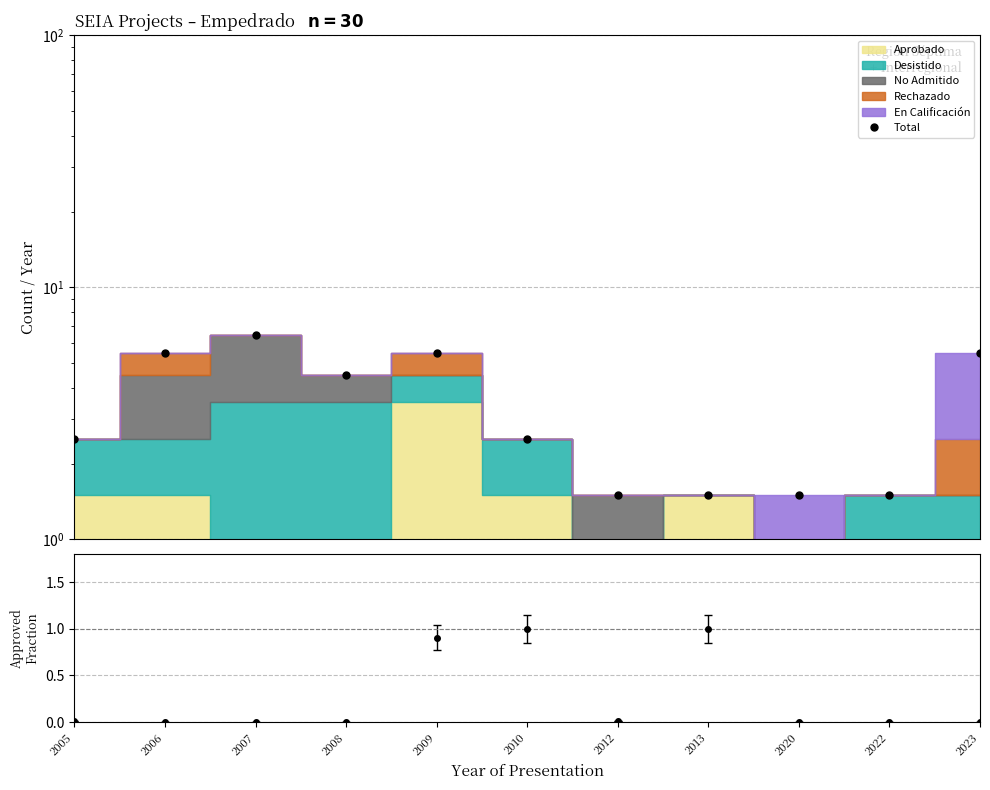

True or false: the data shows 1.4 at 2010.

False